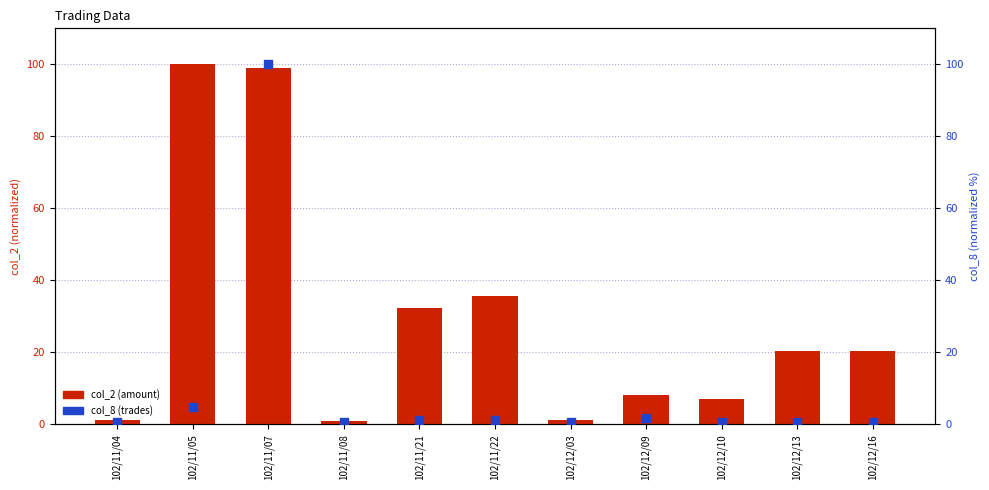

At which category is the sum across all series the highest?

102/11/07